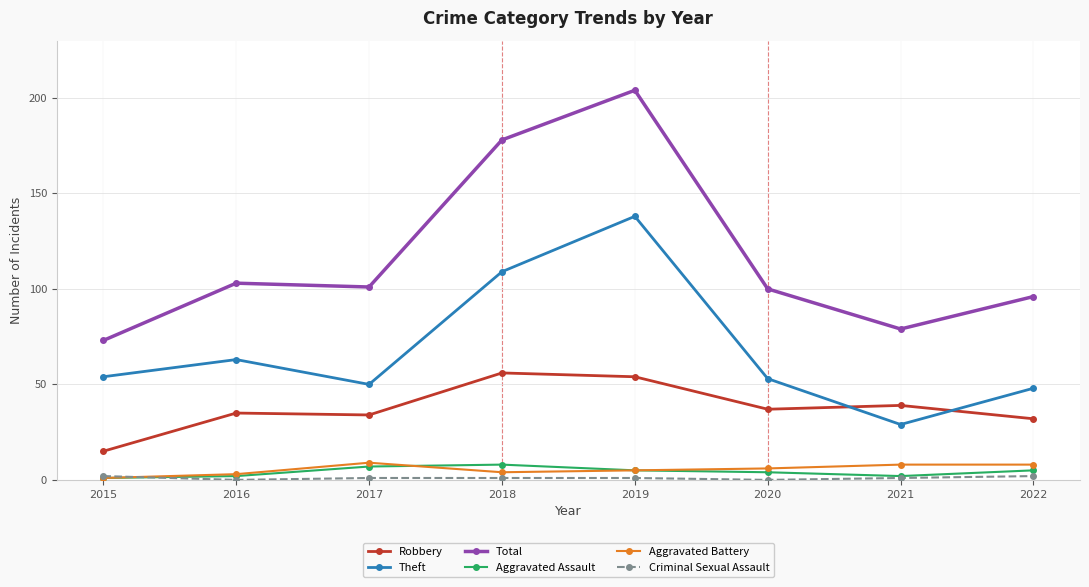

Which category has the lowest value in the Robbery series?

2015